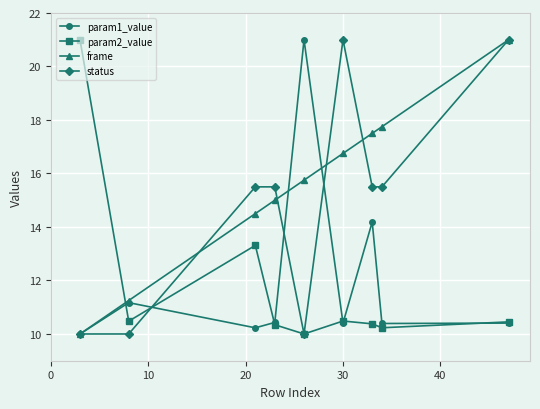

What is the highest value of the frame series?

21.0